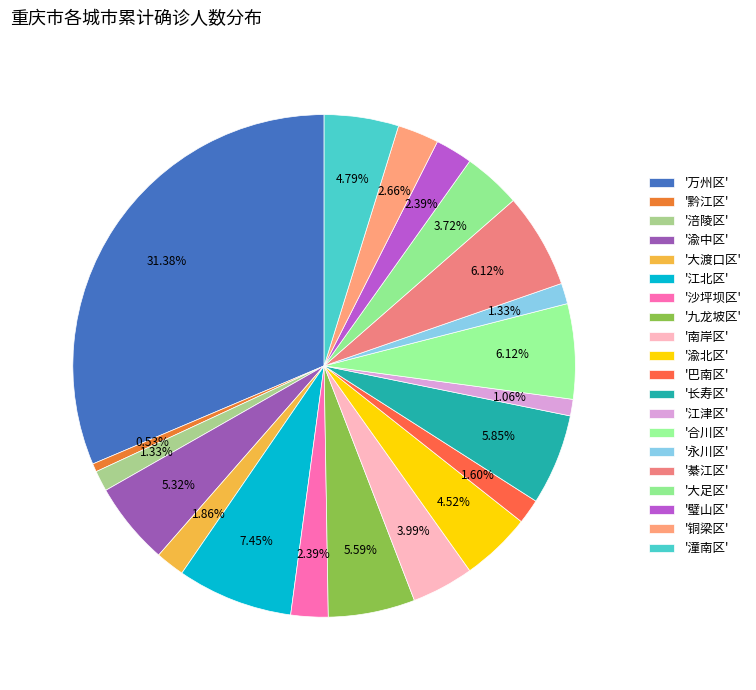

Count the number of slices in the pie.

20